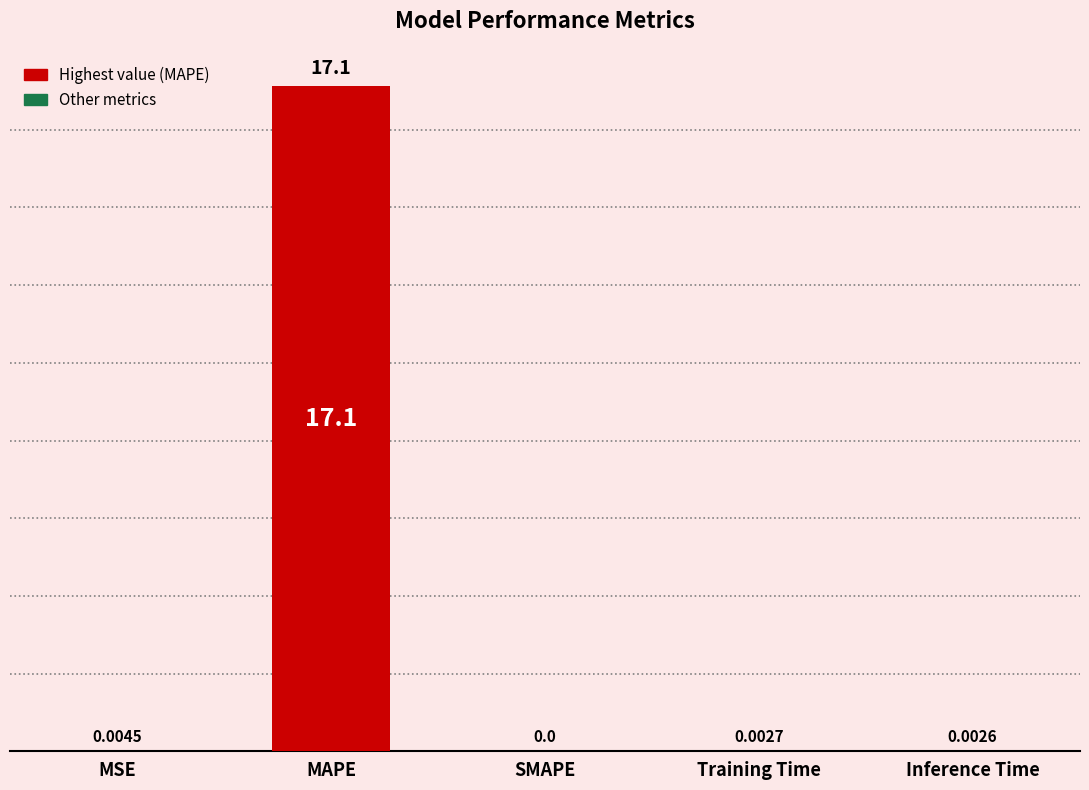

At which label is the value closest to 8?

MSE